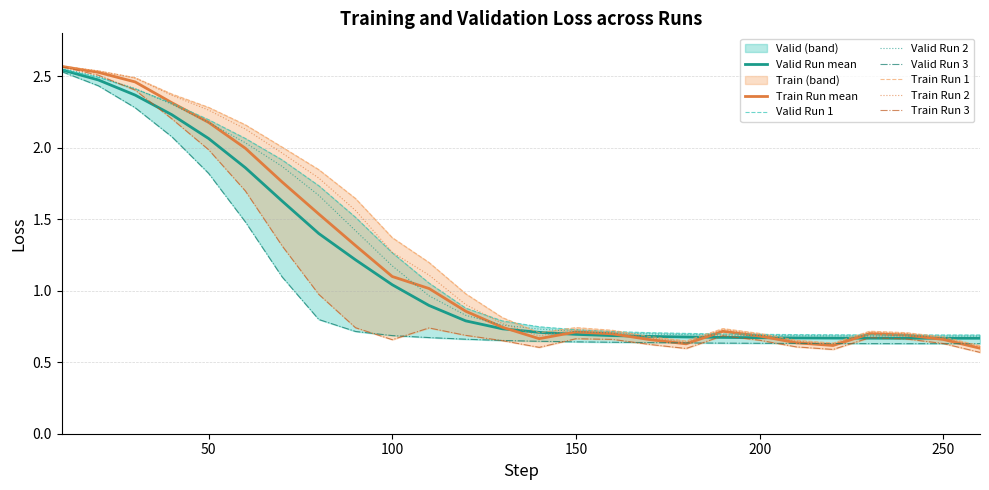

What is the sum of the Train Run 2 values at 200 and 140?

1.4